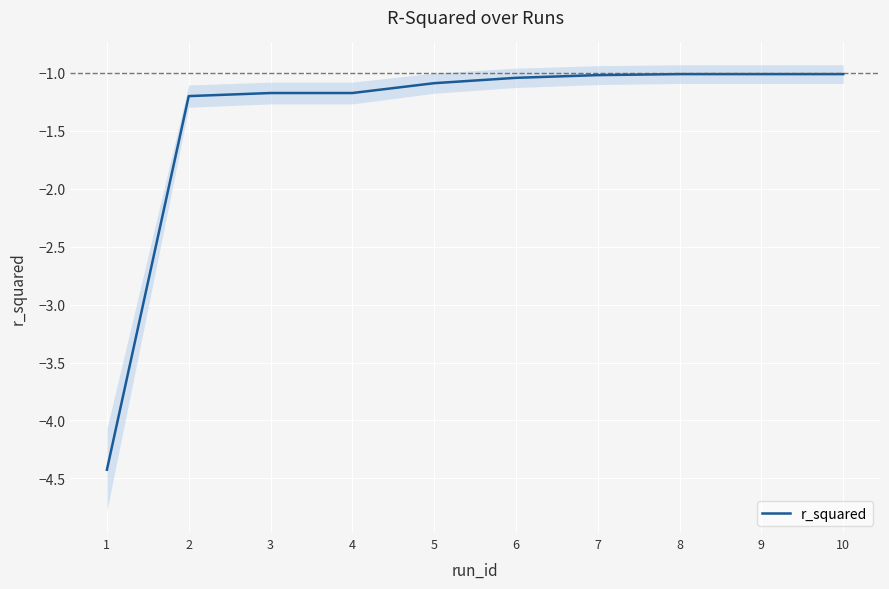

List the labels in order of value, largest first.

10, 8, 9, 7, 6, 5, 4, 3, 2, 1